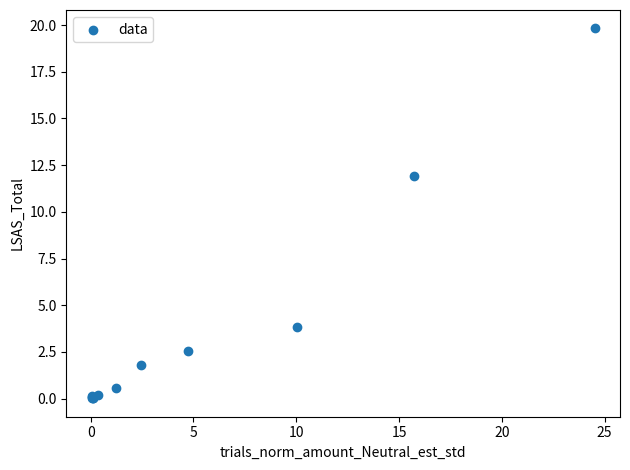

What Y value in the scatter plot is closest to 9?

11.9